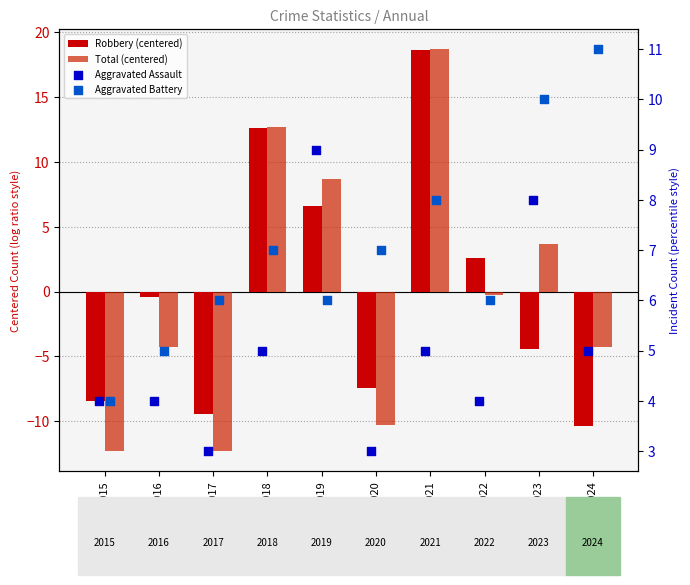

What is the total value across all series at 2016?

4.3